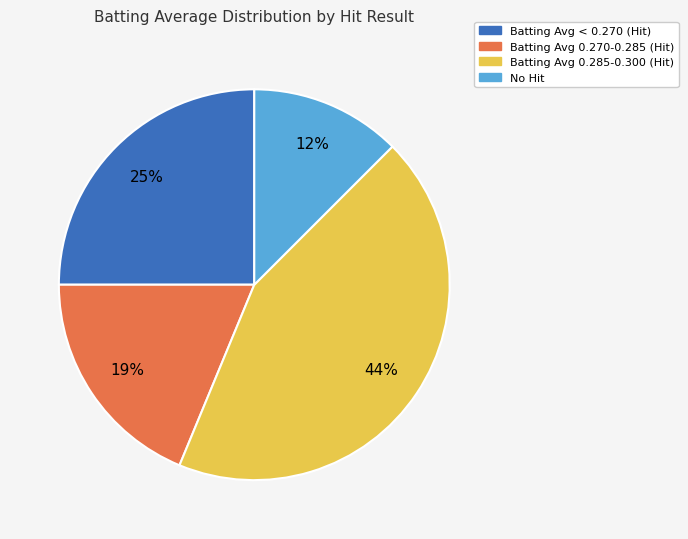

How many slices are in this pie chart?

4